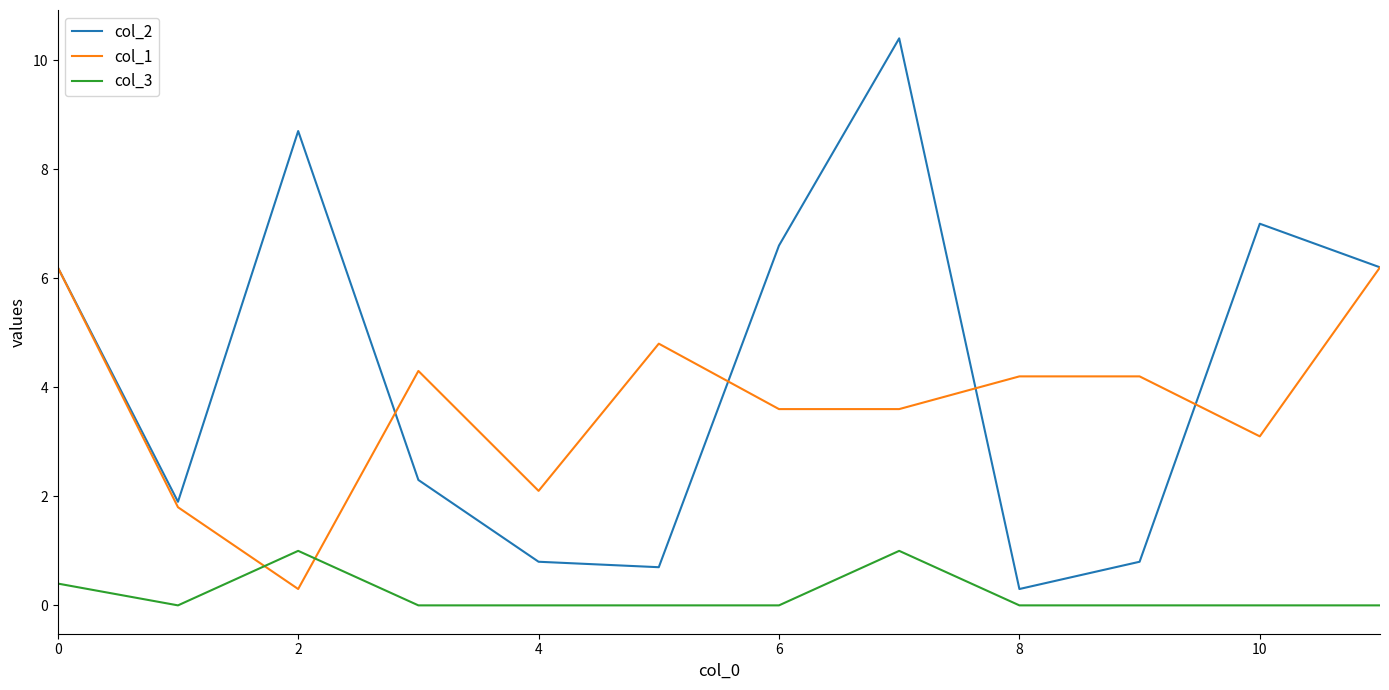

Which series ends up on top after the final intersection of col_3 and col_1?

col_1